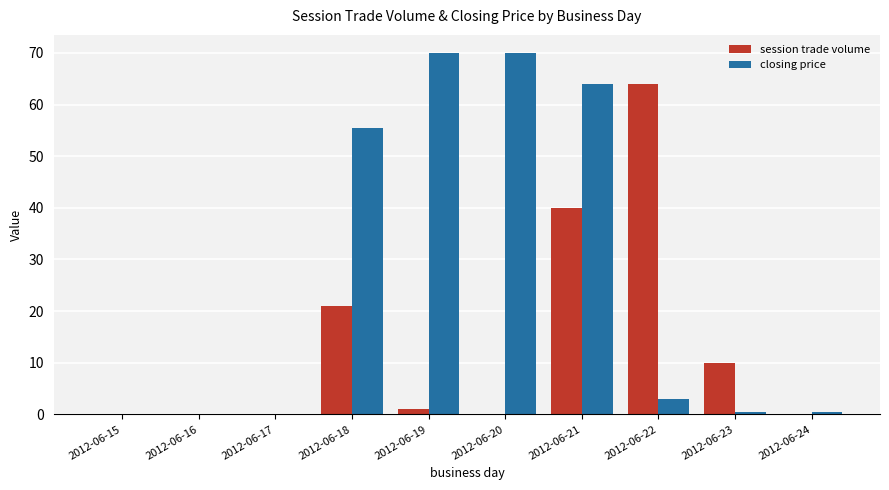

Which series changed the most between 2012-06-22 and 2012-06-23?

session trade volume